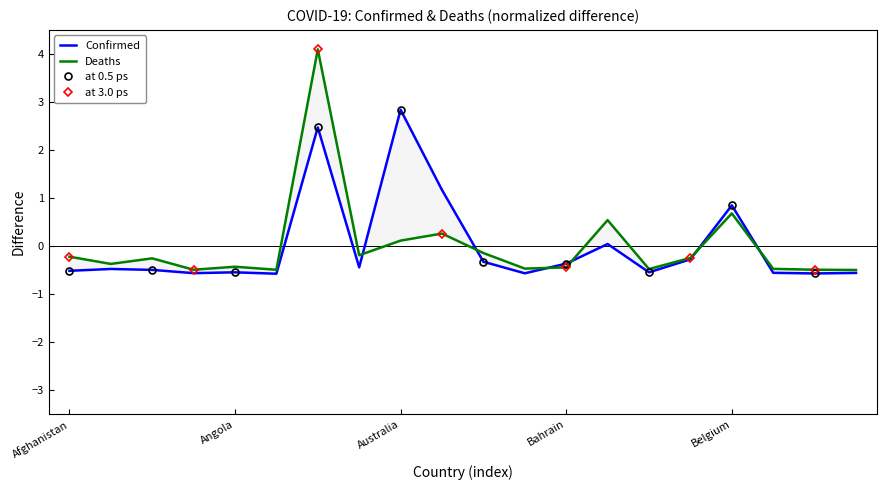

List the labels in order of Deaths value, largest first.

Argentina, Belgium, Bangladesh, Austria, Australia, Azerbaijan, Armenia, Afghanistan, Belarus, Algeria, Albania, Angola, Bahrain, Bahamas, Belize, Barbados, Andorra, Benin, Antigua and Barbuda, Bhutan